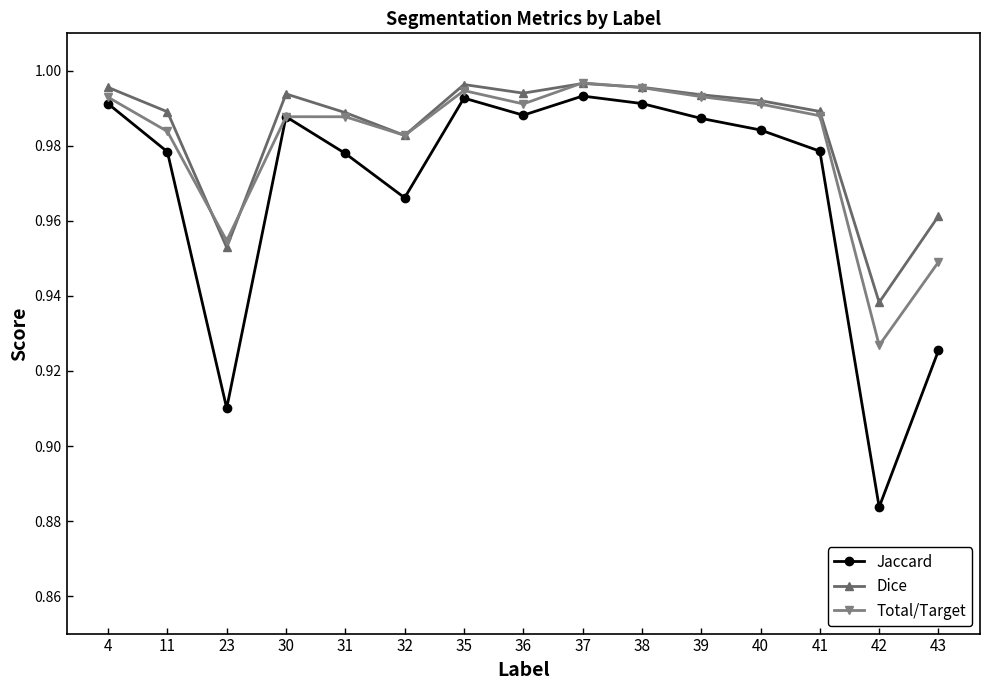

Count the number of data series in this chart.

3